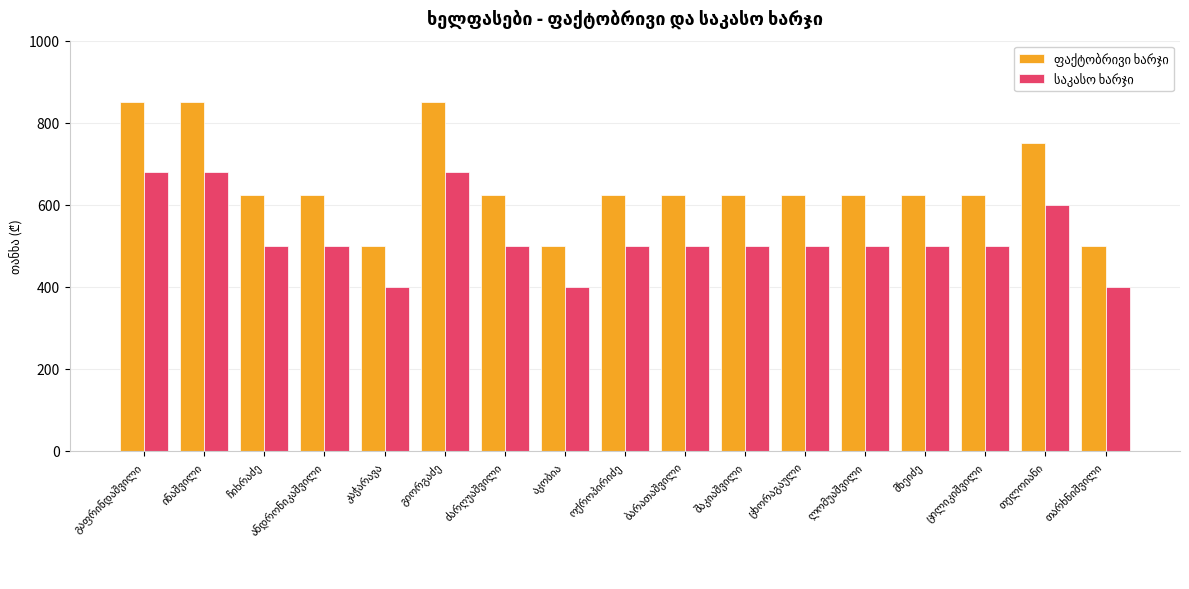

At how many categories does at least one series exceed 796?

3